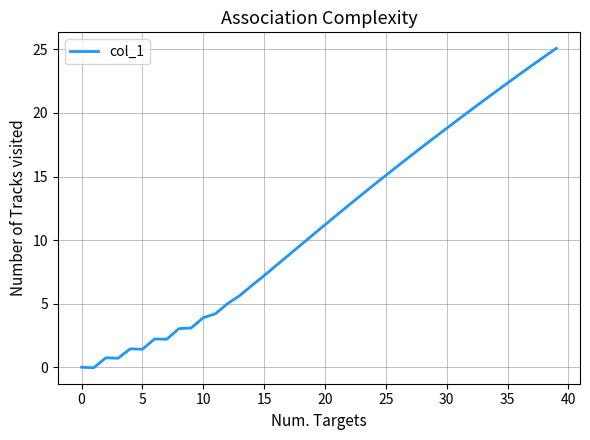

What is the maximum value shown in the chart?

25.1